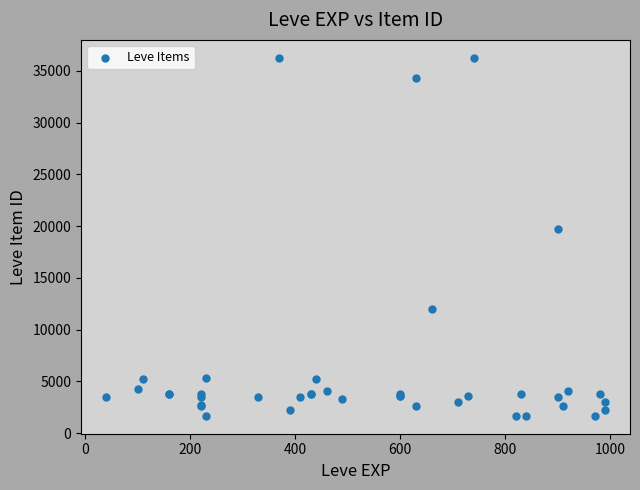

What Y value in the scatter plot is closest to 18967?

19744